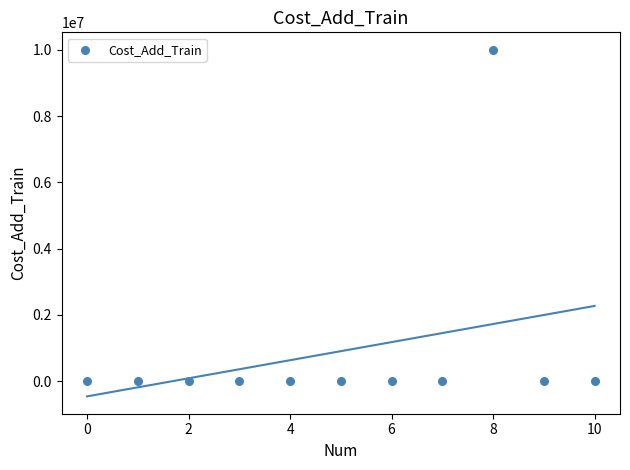

What is the average Y value?

909636